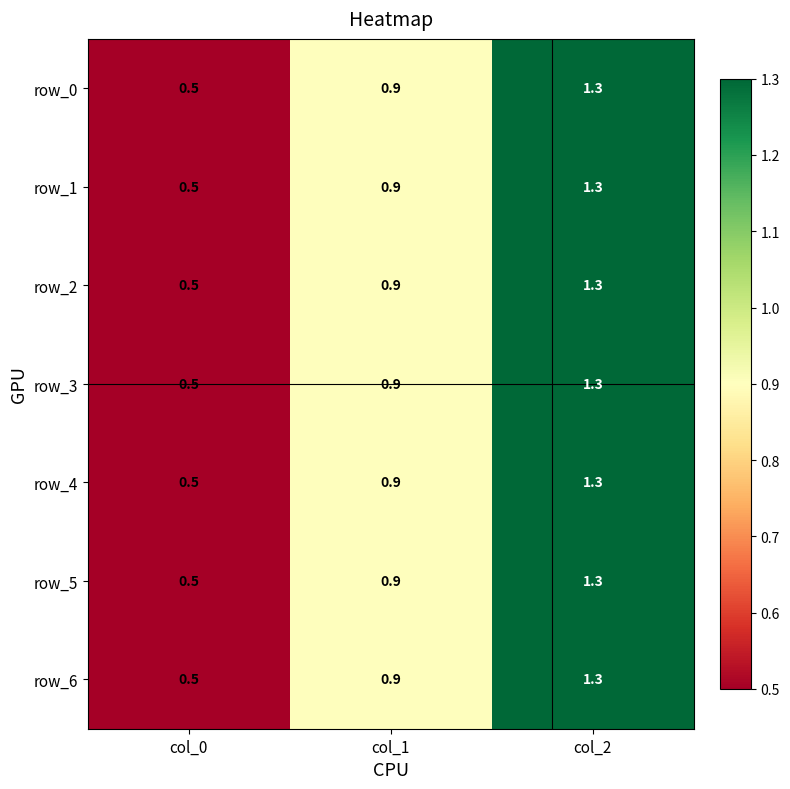

At which label is row_3 closest to 0?

col_0